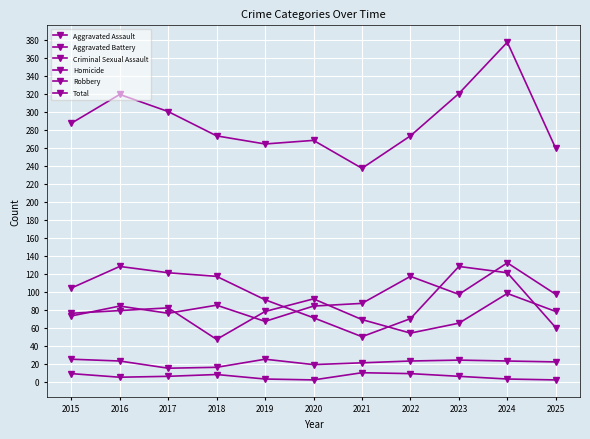

Reading right to left, list all the values displayed in this chart.

Aggravated Assault: 97	132	97	117	87	84	67	85	76	84	73
Aggravated Battery: 78	98	65	54	69	92	78	47	82	79	76
Criminal Sexual Assault: 22	23	24	23	21	19	25	16	15	23	25
Homicide: 2	3	6	9	10	2	3	8	6	5	9
Robbery: 60	121	128	70	50	71	91	117	121	128	104
Total: 259	377	320	273	237	268	264	273	300	319	287